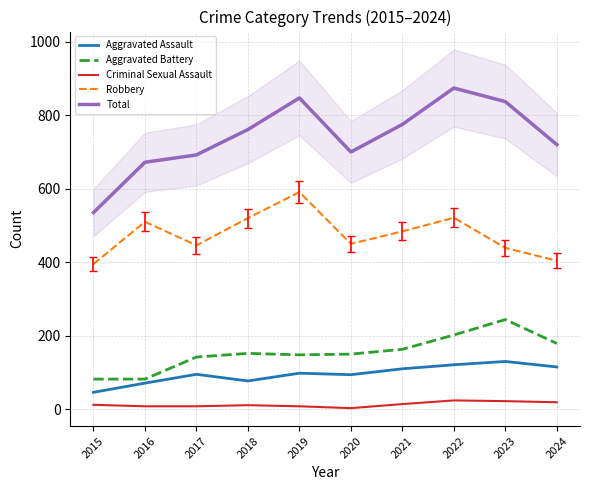

At which category is the sum across all series the highest?

2022